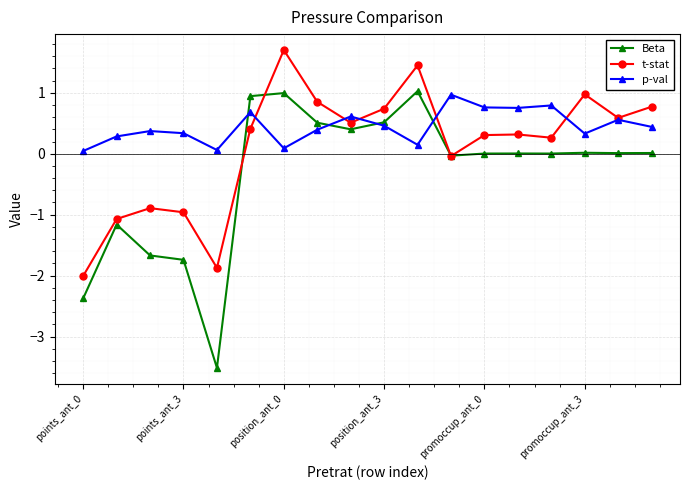

Rank the series by their maximum value, from lowest to highest.

p-val, Beta, t-stat